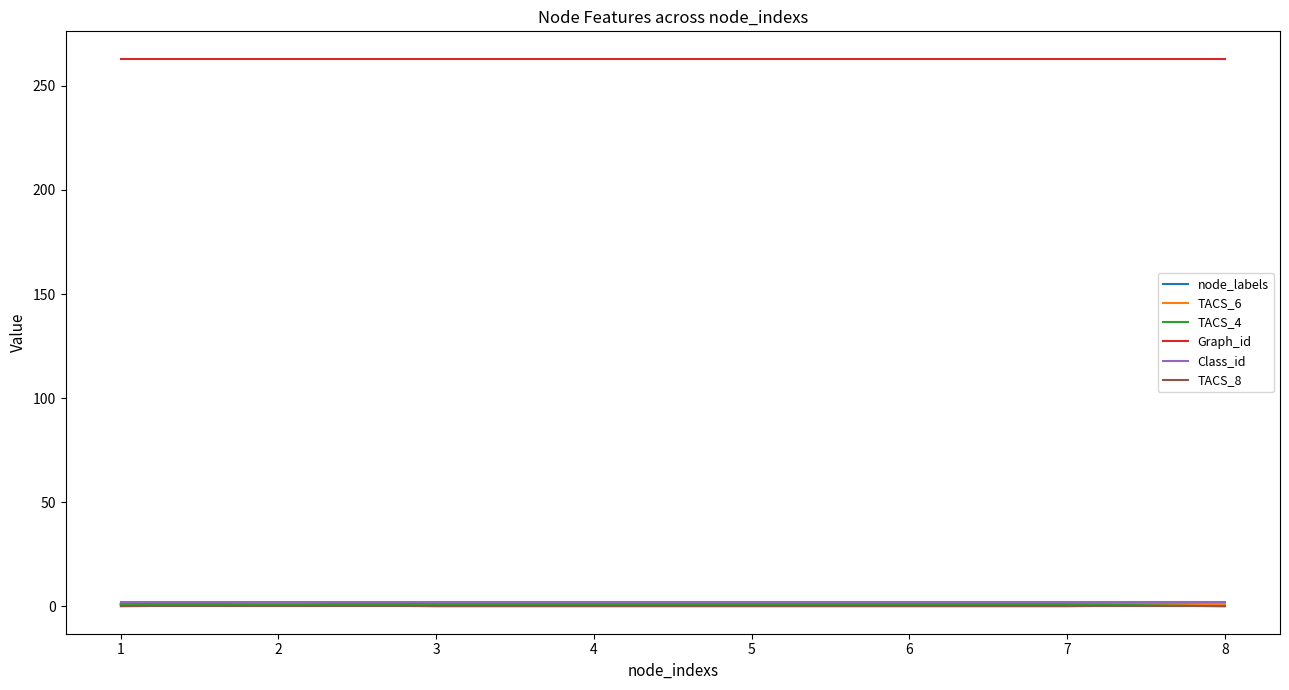

What is the greatest value displayed?

263